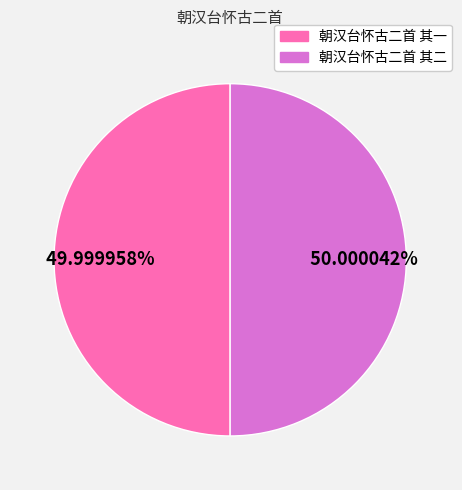

What is the ratio of the value at 朝汉台怀古二首 其二 to the value at 朝汉台怀古二首 其一?

1.0